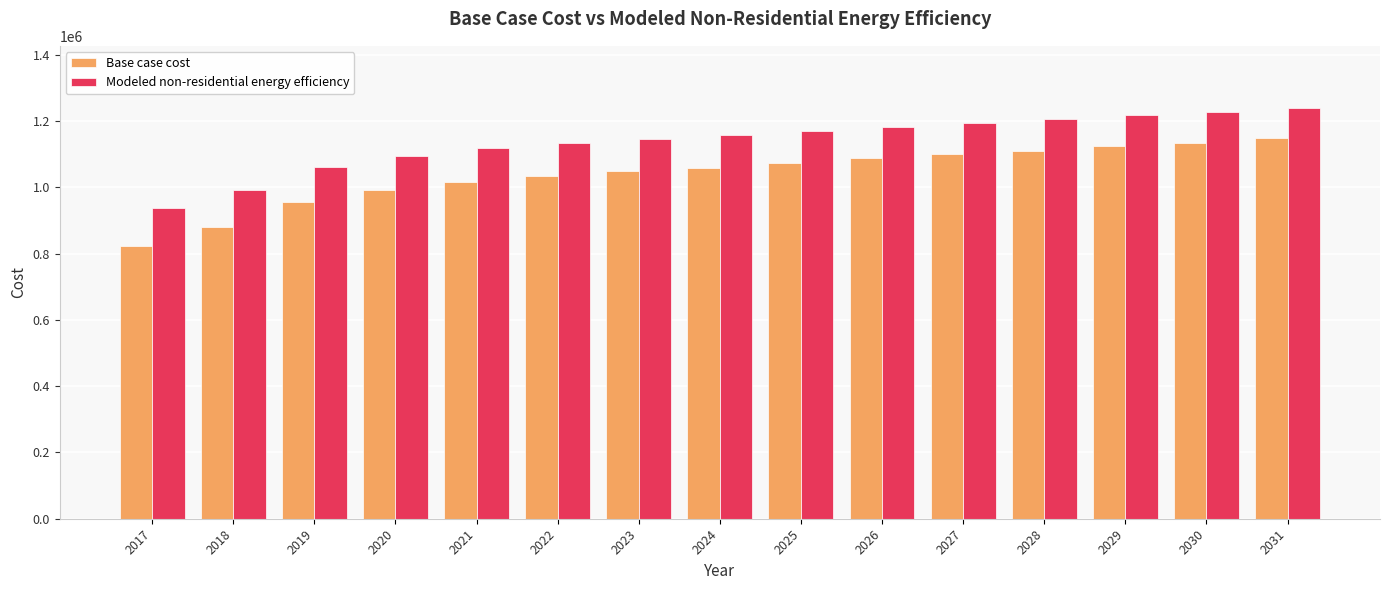

Which category has the lowest value across all series?

2017